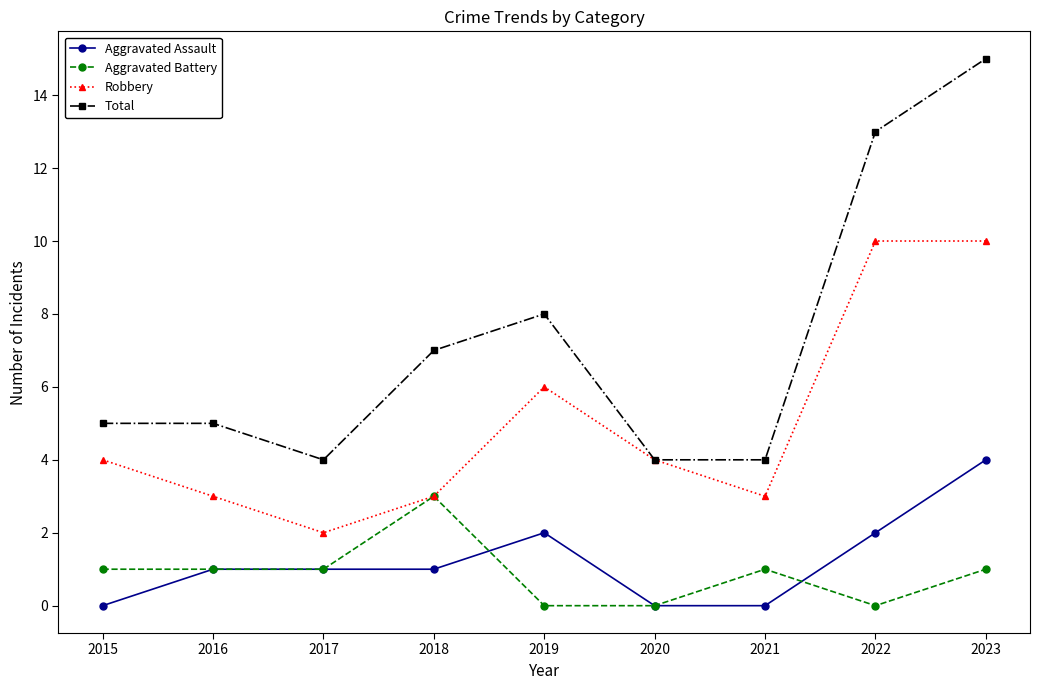

Is this an area chart (filled region under the line)?

No